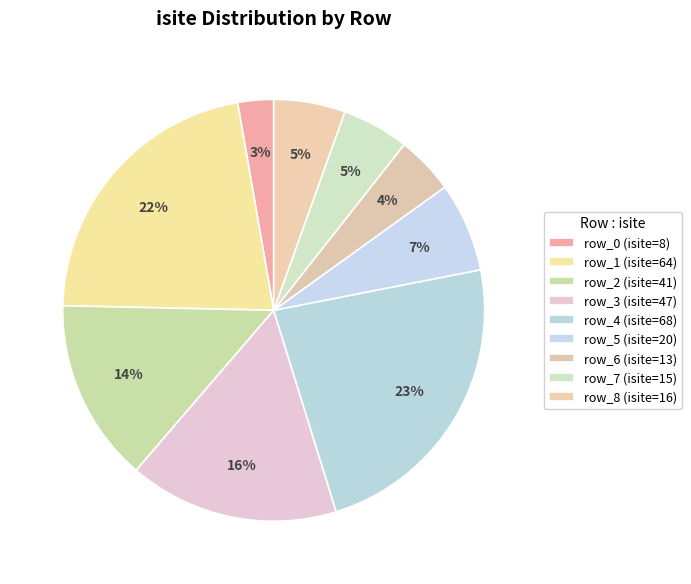

Combined, what portion of the pie is row_6 and row_3?

20.5%